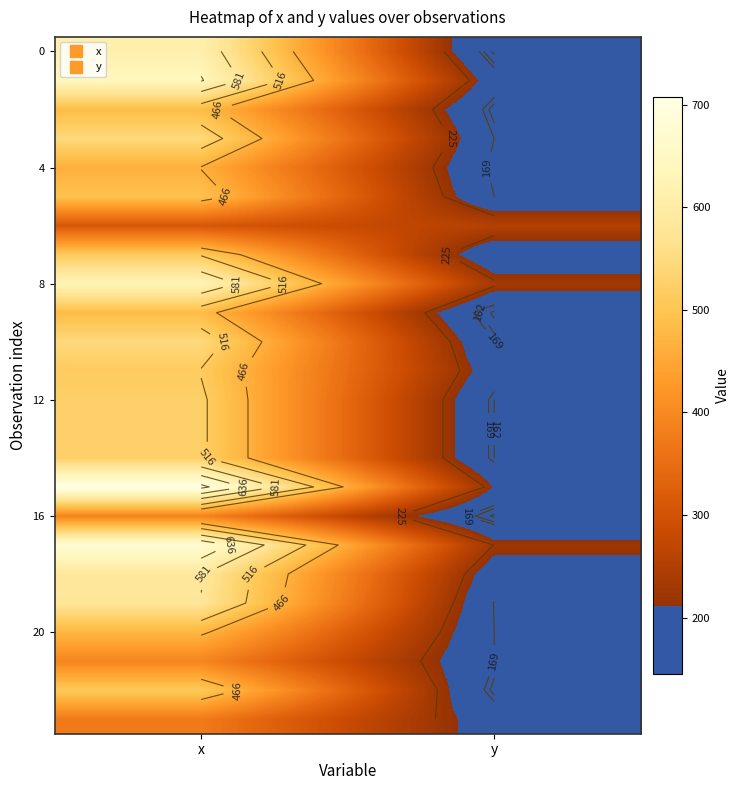

How many data points in 4 are less than 464?

1